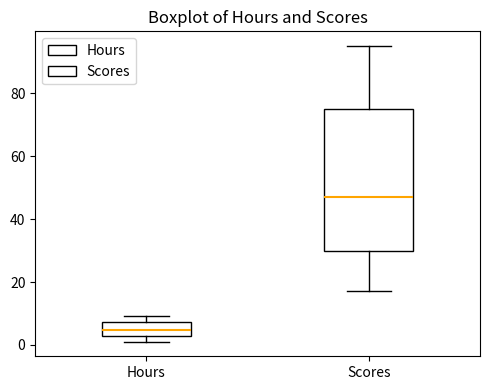

Reading left to right, read every box against the y-axis: the position of its median line, the range the box covers, and the ends of its whiskers. The values are not printed on the chart, so give them approximately, as read against the axis.

Hours: median 4, box 2 to 8, whiskers 2 (just below the box's lower edge) to 10
Scores: median 48, box 30 to 76, whiskers 18 to 96